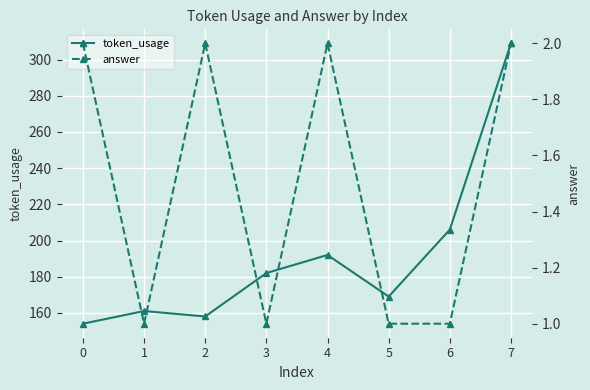

Which has a higher value, 3 or 1?

3